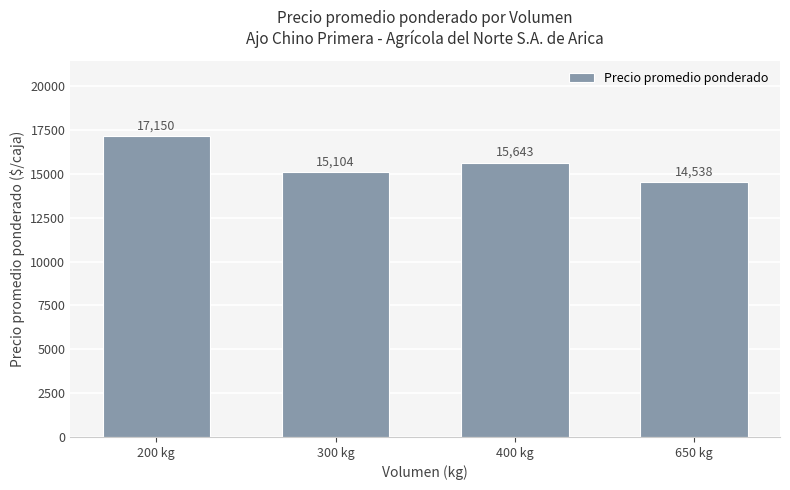

Rank the categories by value from highest to lowest.

200 kg, 400 kg, 300 kg, 650 kg